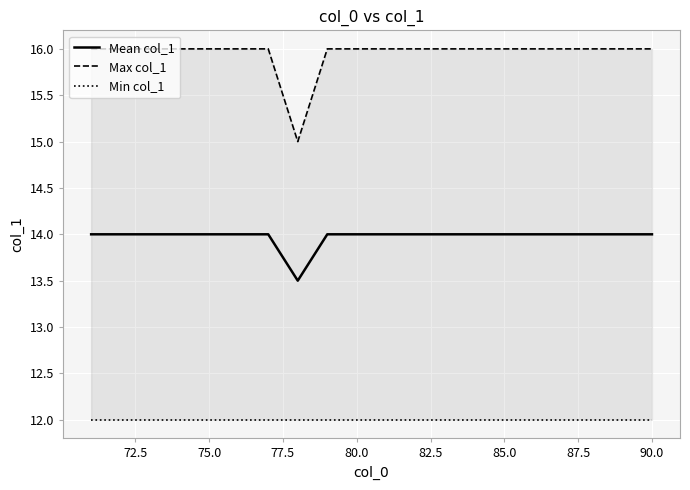

True or false: Mean col_1 has more than 1 points higher than both neighbors.

False